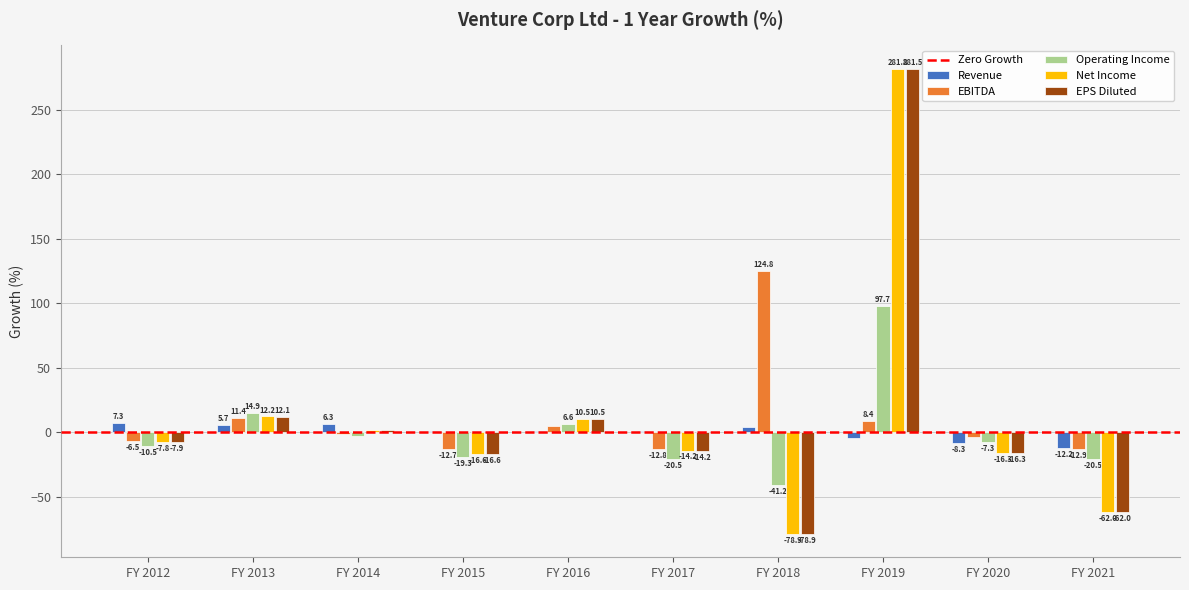

True or false: Revenue has a value of -12.2 at FY 2021.

True